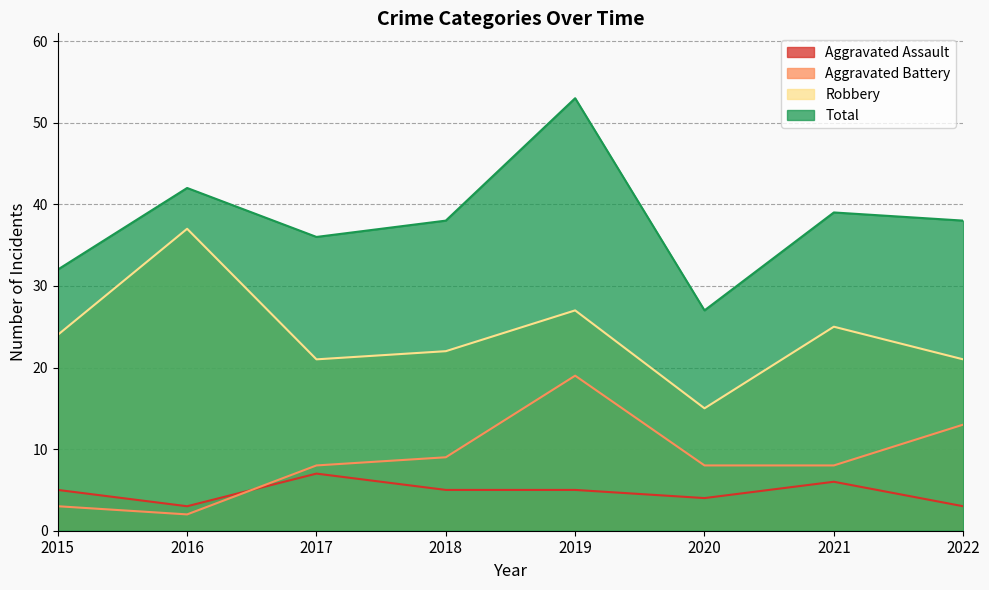

Reading left to right, transcribe all the data shown in this chart.

Aggravated Assault: 2015=5	2016=3	2017=7	2018=5	2019=5	2020=4	2021=6	2022=3
Aggravated Battery: 2015=3	2016=2	2017=8	2018=9	2019=19	2020=8	2021=8	2022=13
Robbery: 2015=24	2016=37	2017=21	2018=22	2019=27	2020=15	2021=25	2022=21
Total: 2015=32	2016=42	2017=36	2018=38	2019=53	2020=27	2021=39	2022=38